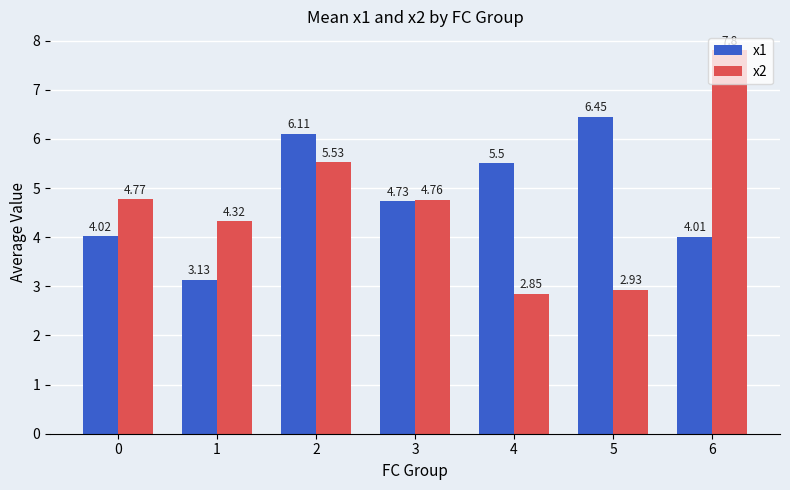

What is the total value across all series at 0?

8.8